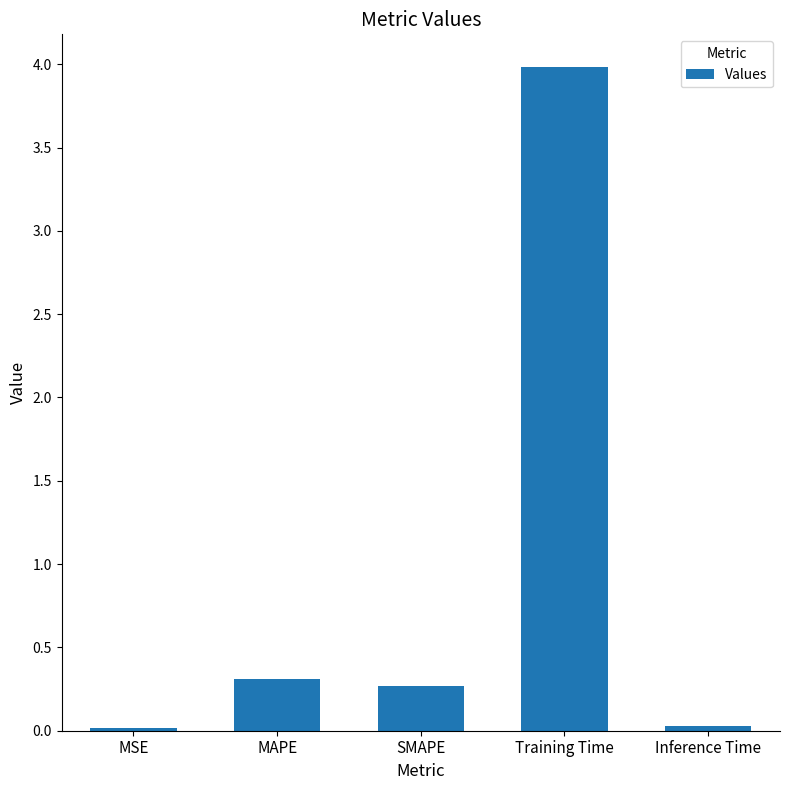

What is the difference between the second highest and second lowest values?

0.3